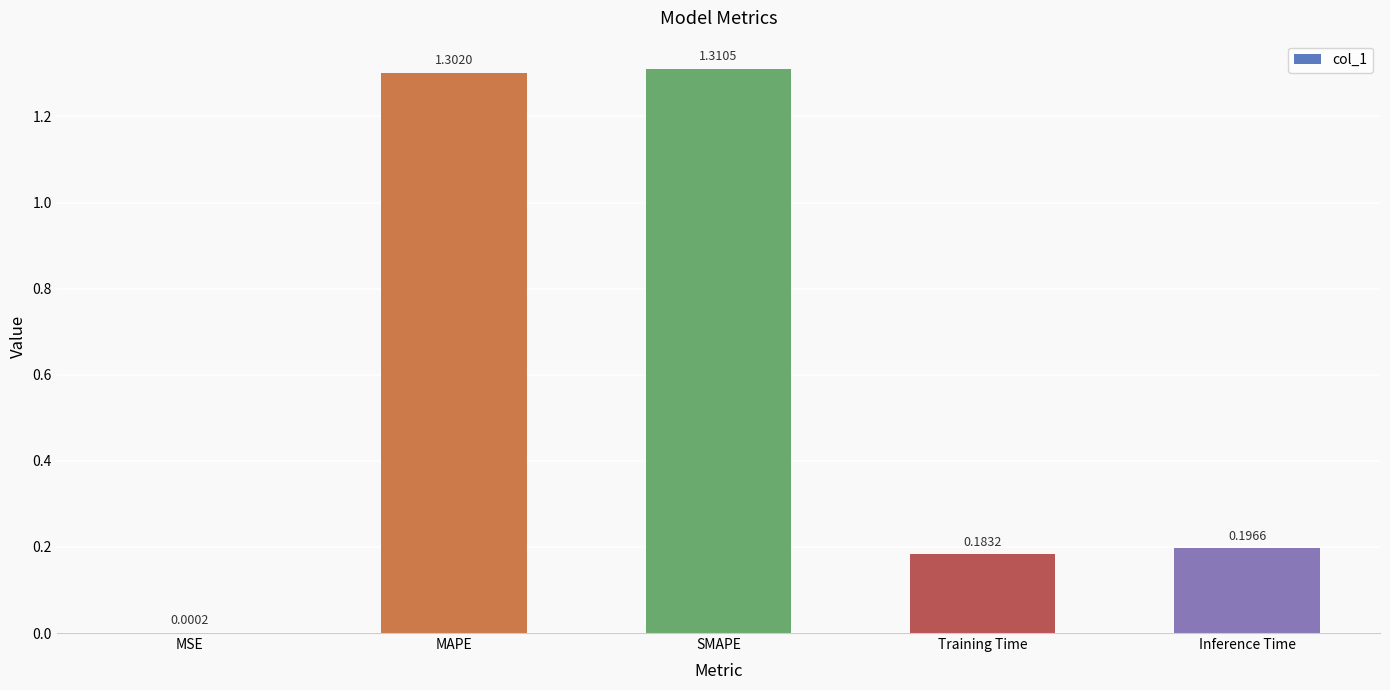

What is the sum of the values at Inference Time and MAPE?

1.5